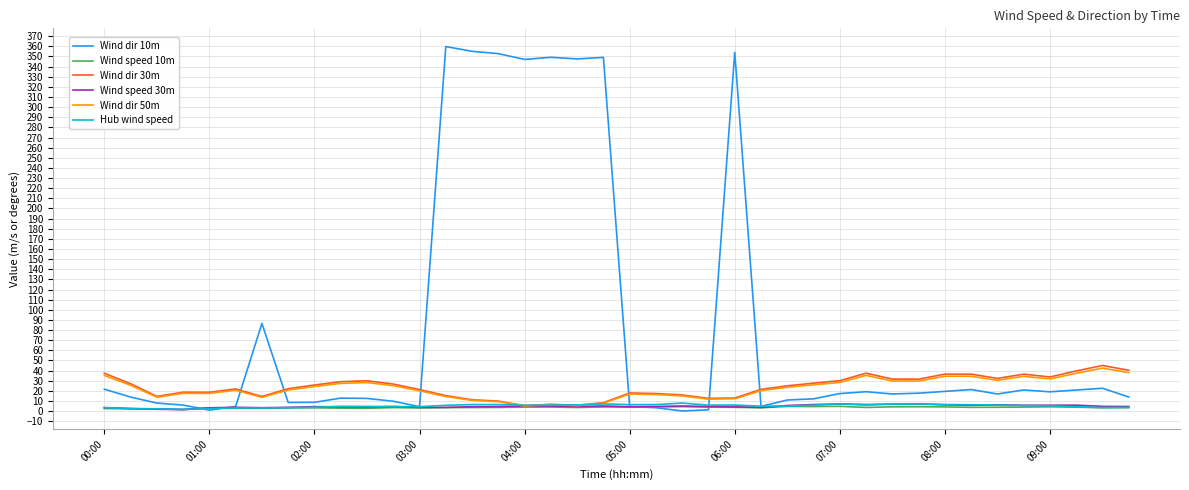

Which series has the widest spread of values?

Wind dir 10m